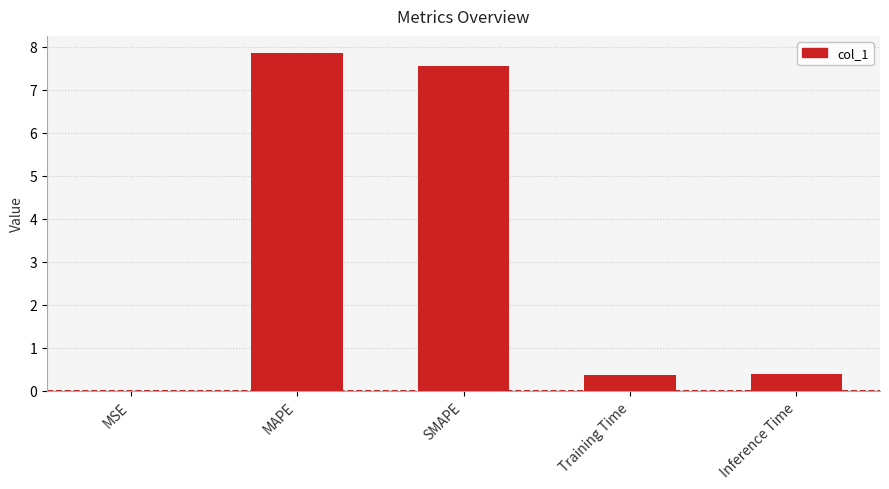

Is it true that the value at MAPE is 13.8?

False